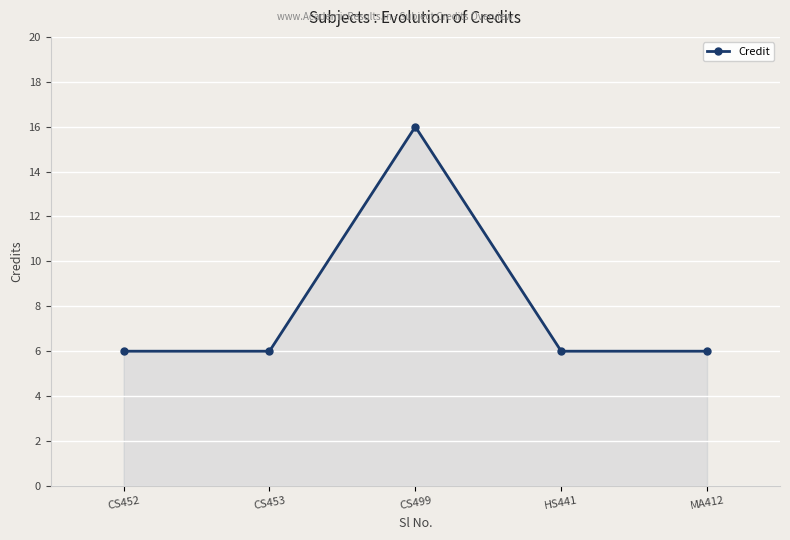

How many lines are shown in the chart?

1